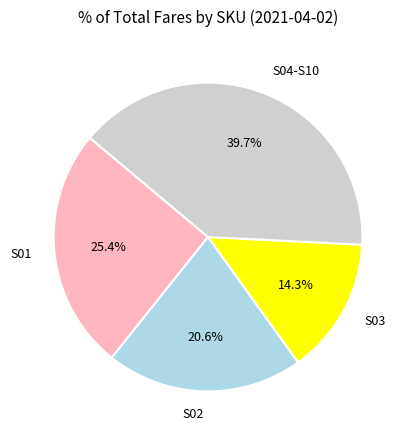

What is the total percentage of S02 and S03?

34.9%